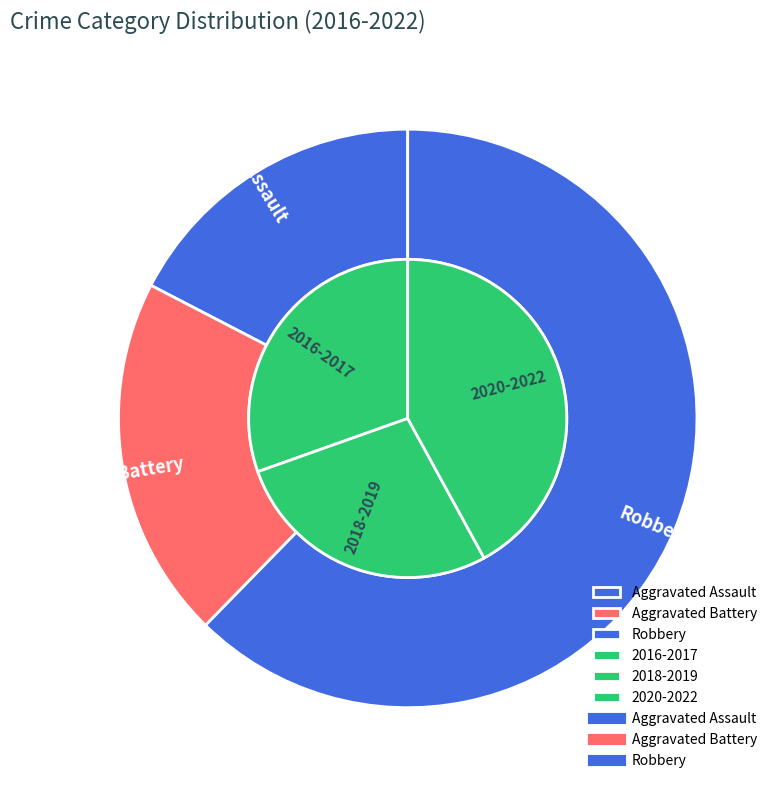

Is it true that 2017 is 29% of the pie?

False